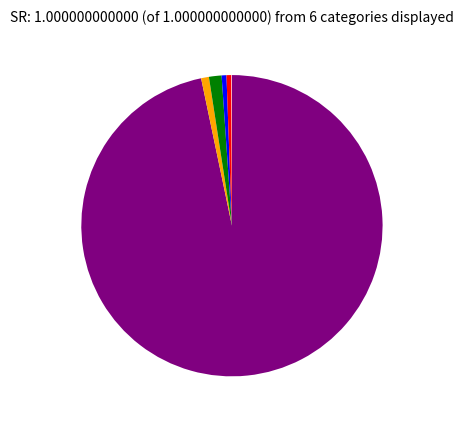

Is there any slice that represents more than half of the pie?

Yes